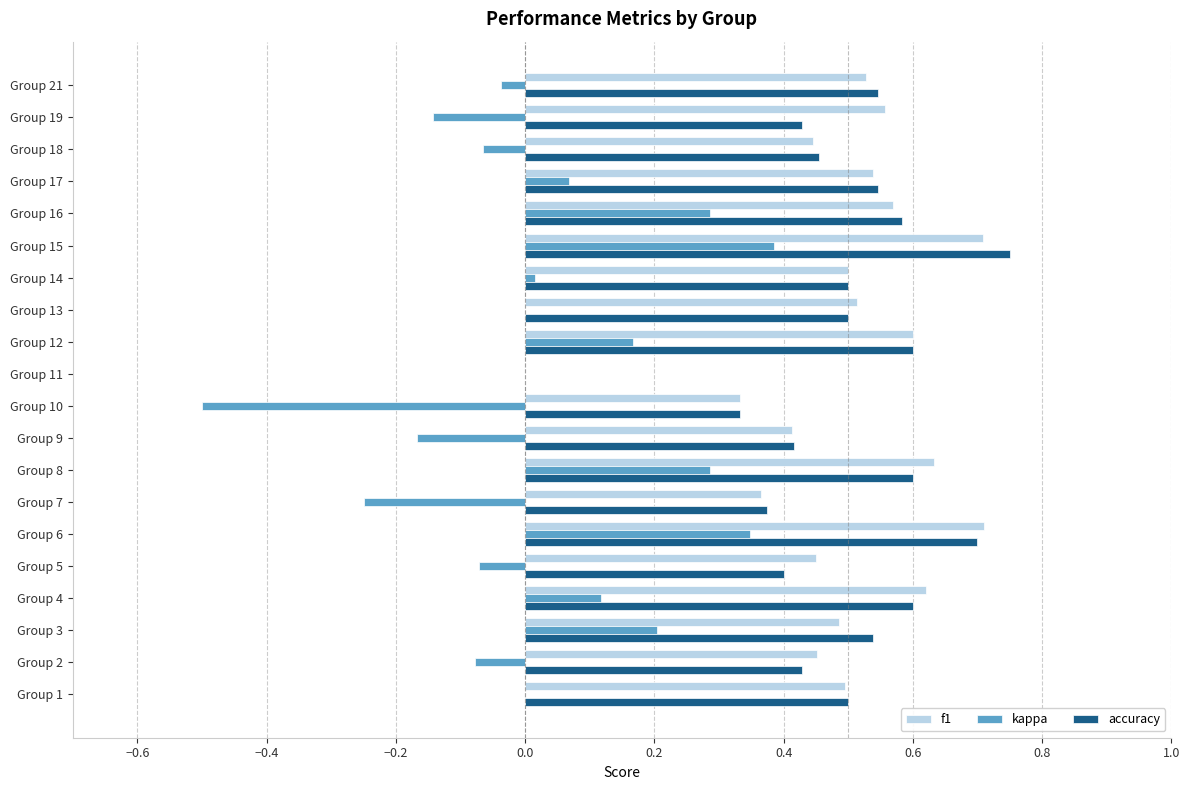

Is it true that accuracy equals 0.7 at Group 9?

False